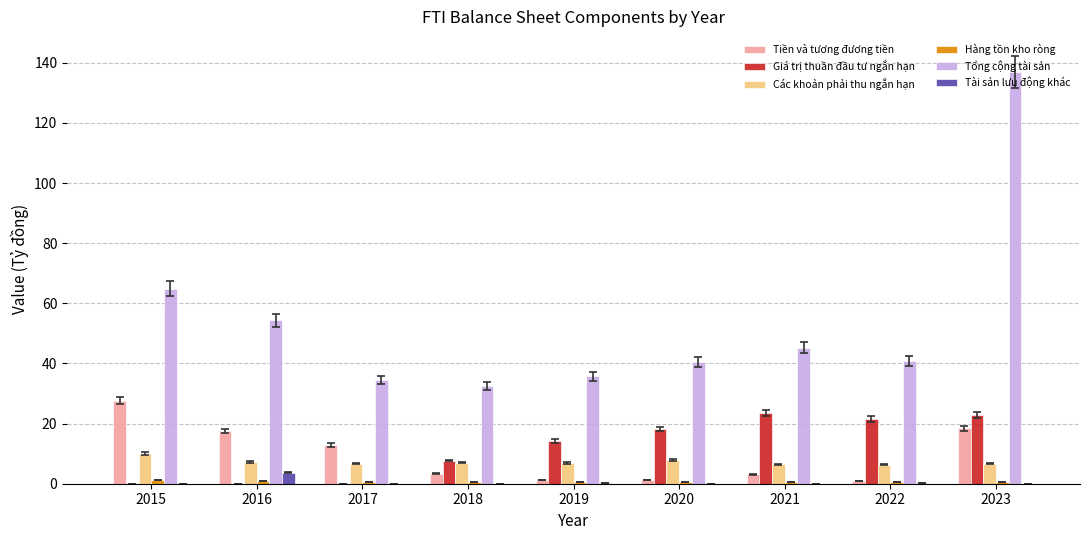

Which series has the largest total across all categories?

Tổng cộng tài sản